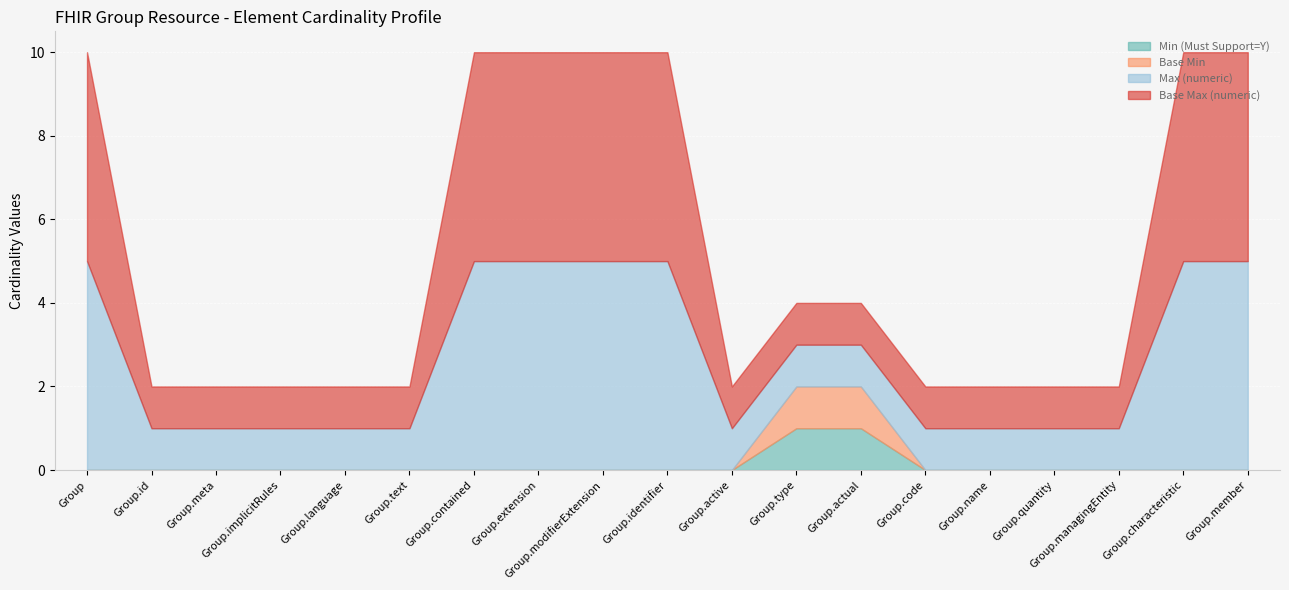

True or false: Base Max (numeric) has a value of 1 at Group.id.

True